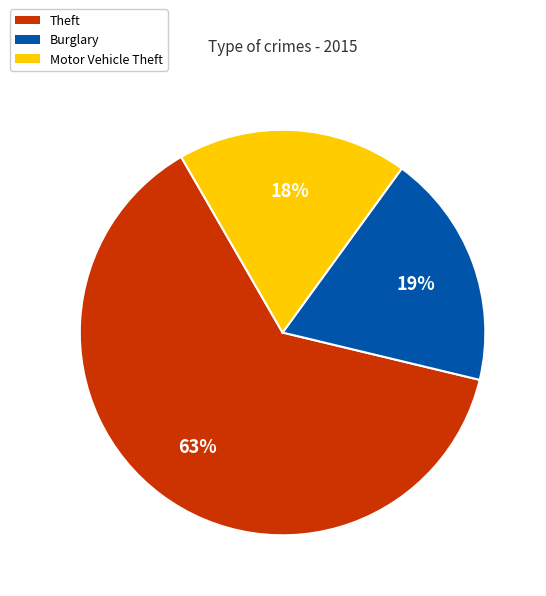

Between Theft and Burglary, which is larger?

Theft